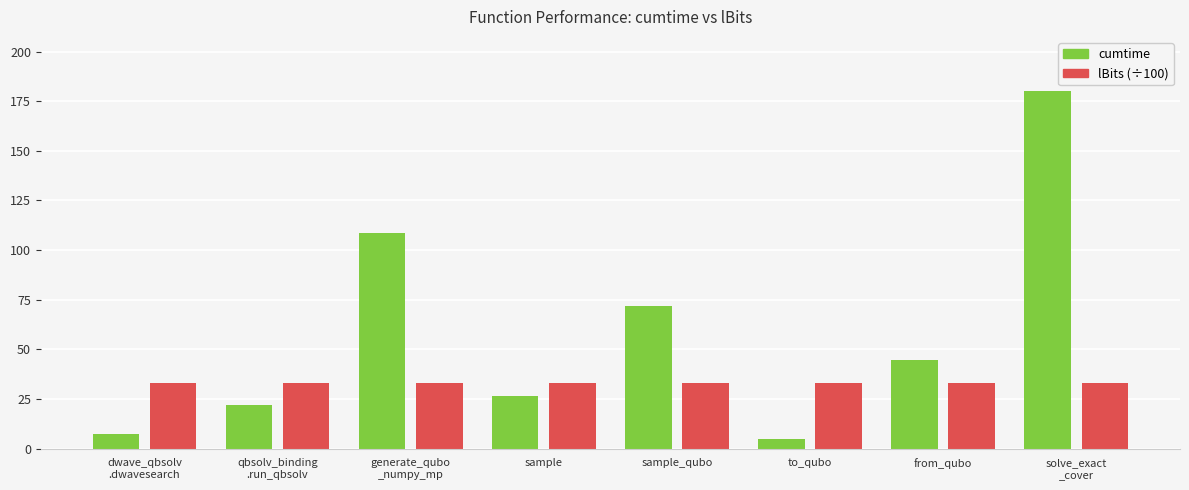

How many bars are there in total?

16